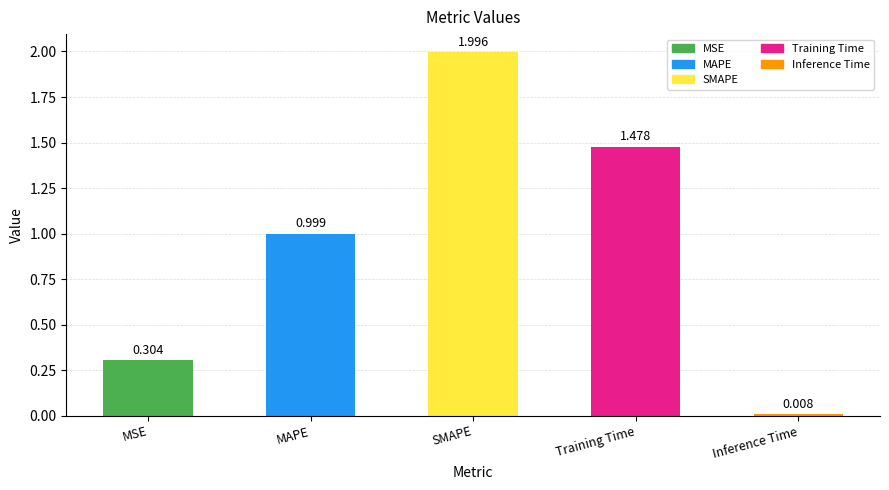

Rank the categories by value from lowest to highest.

Inference Time, MSE, MAPE, Training Time, SMAPE